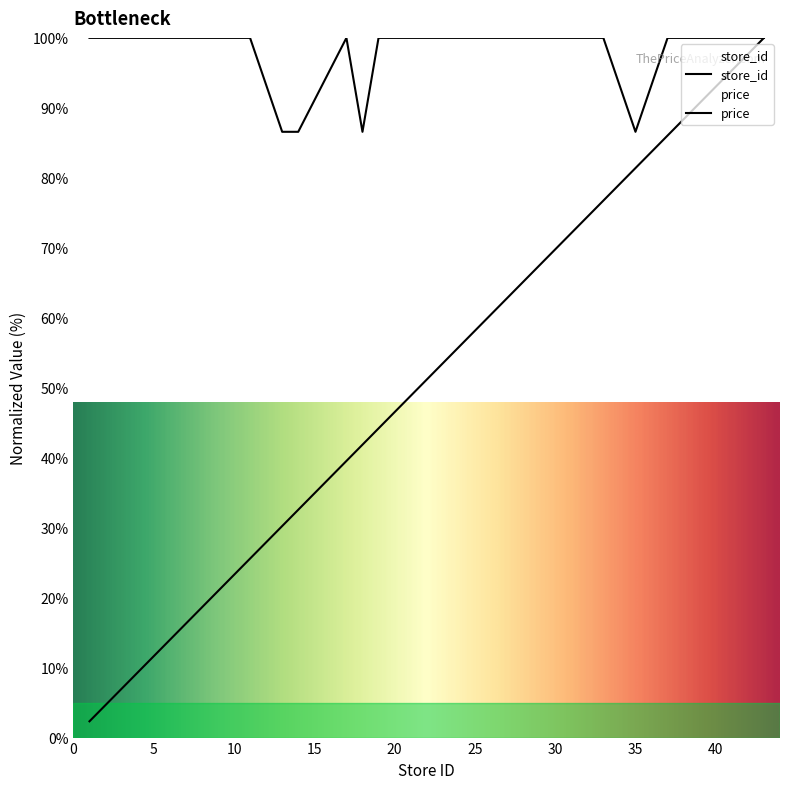

Reading left to right, what are all the values shown in this chart?

store_id: 2.3	9.3	16.3	20.9	25.6	30.2	32.6	39.5	41.9	44.2	46.5	62.8	74.4	76.7	81.4	86.0	88.4	90.7	93.0	100.0
price: 100.0	100.0	100.0	100.0	100.0	86.6	86.6	100.0	86.6	100.0	100.0	100.0	100.0	100.0	86.6	100.0	100.0	100.0	100.0	100.0